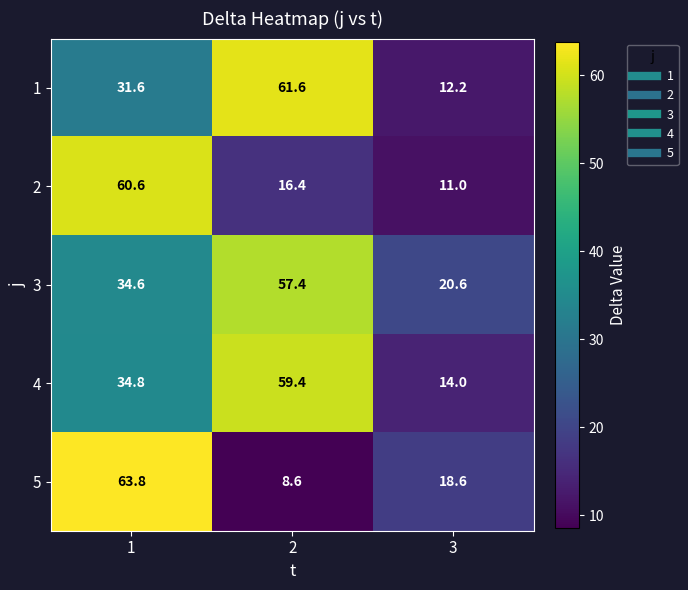

How many categories are shown in the chart?

3